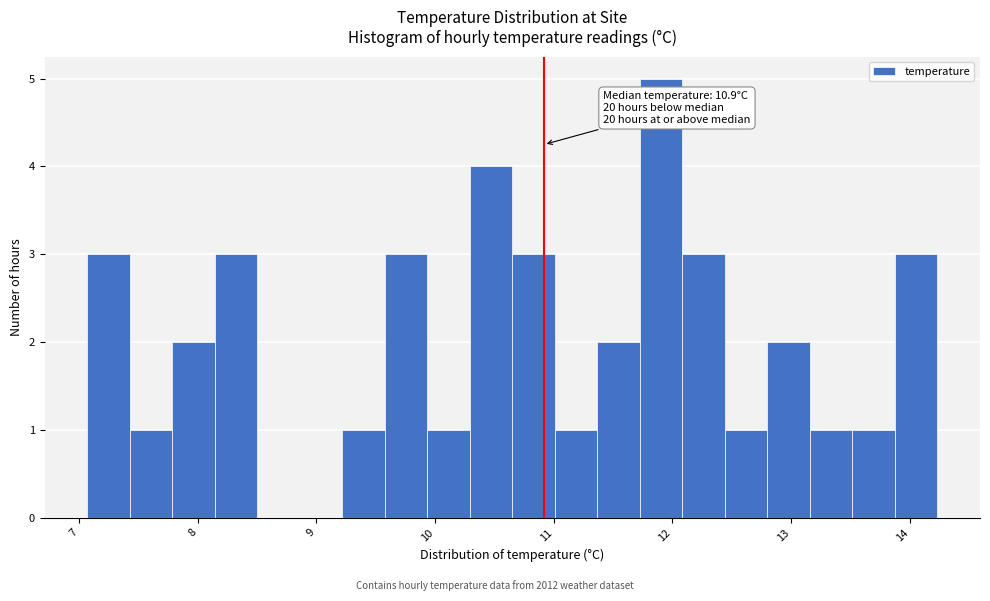

Around what value on the x-axis is the tallest bar? Give the approximate position of its centre, as read against the axis.

11.9